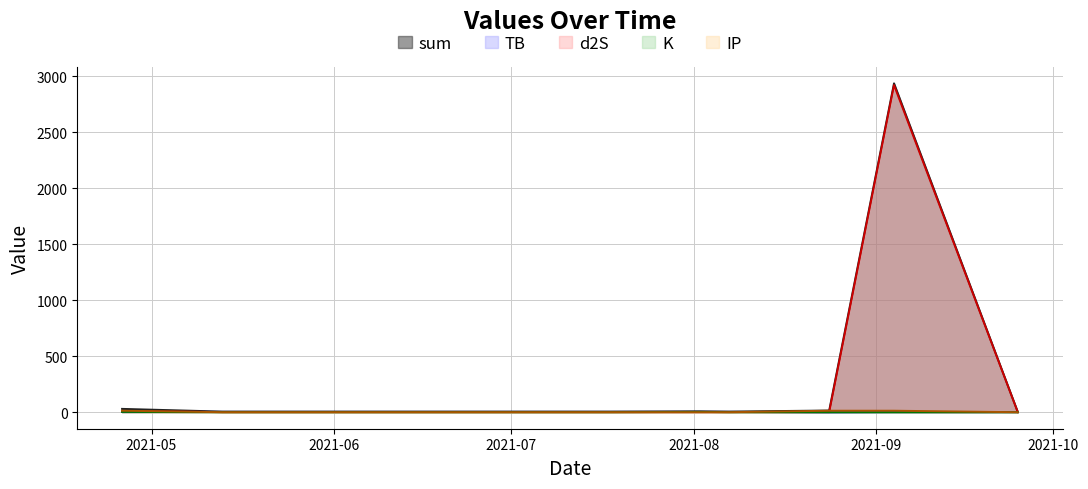

How many distinct data groups are displayed?

5